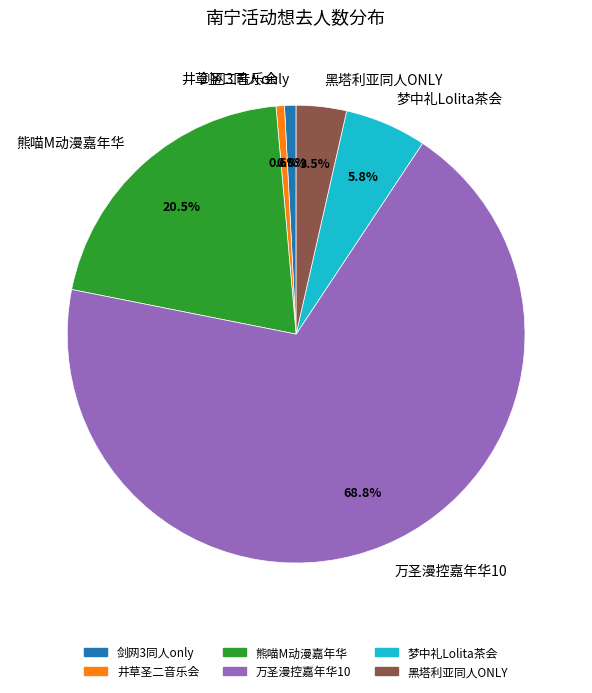

Between 黑塔利亚同人ONLY and 剑网3同人only, which is larger?

黑塔利亚同人ONLY